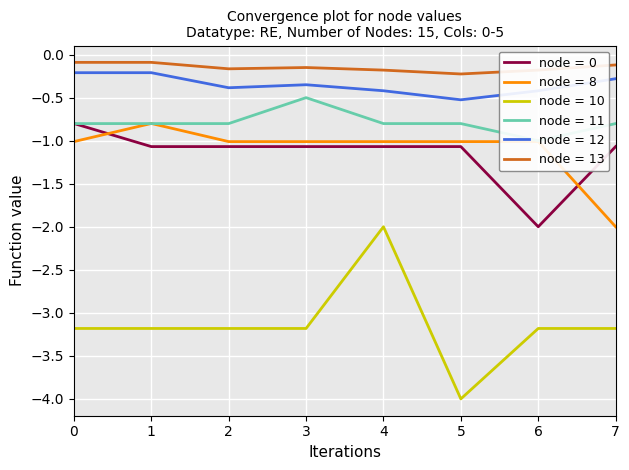

How many interior local valleys does the col_3 series have?

1